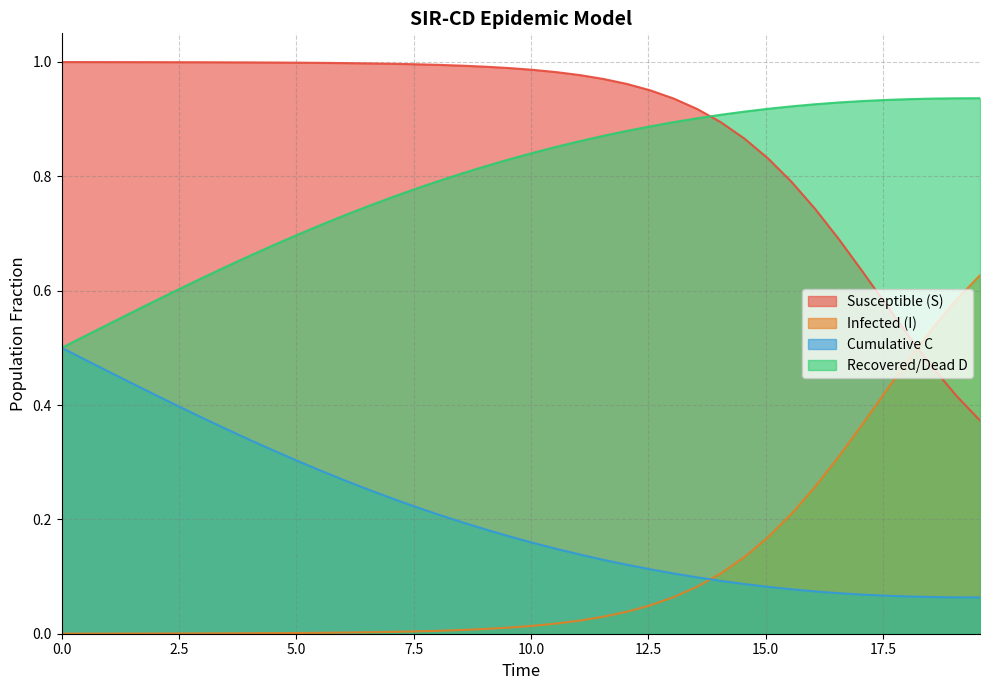

List the series in order of their peak value, lowest first.

Cumulative C, Infected (I), Recovered/Dead D, Susceptible (S)